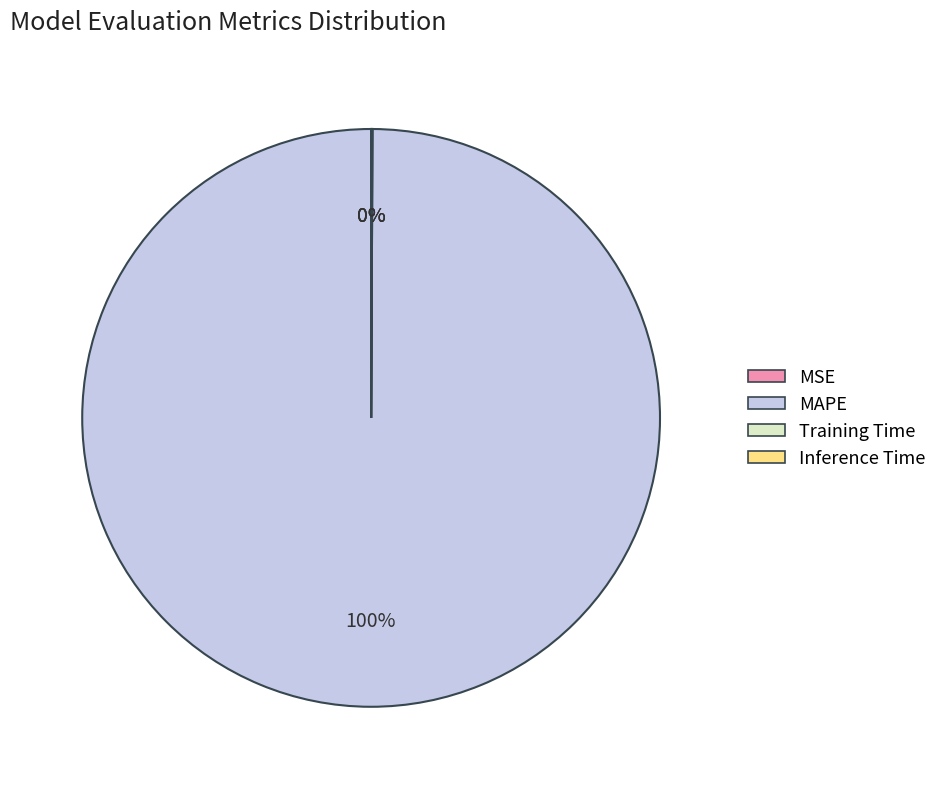

Between MSE and MAPE, which is larger?

MAPE